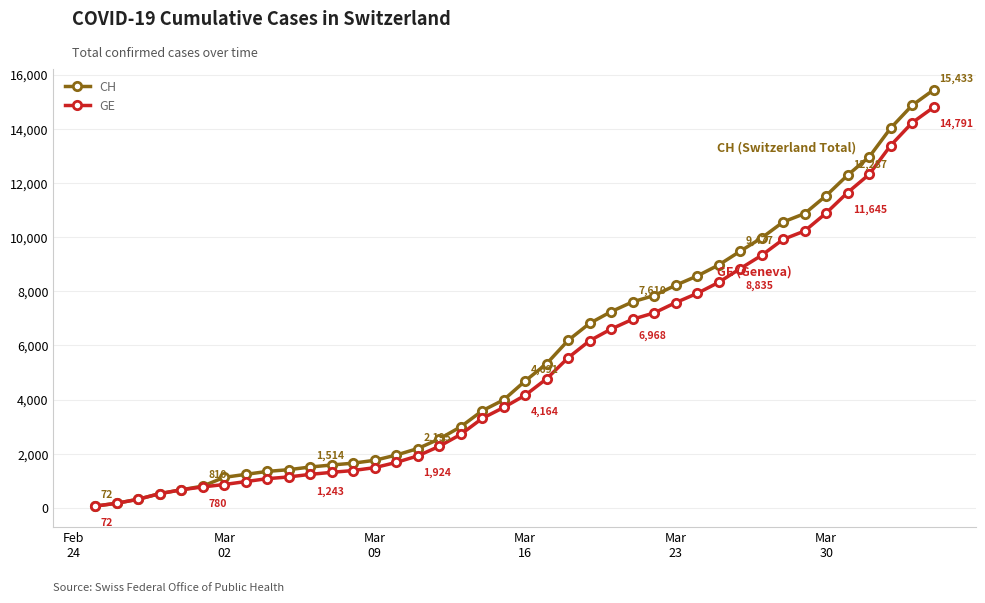

What is the minimum value for GE?

72